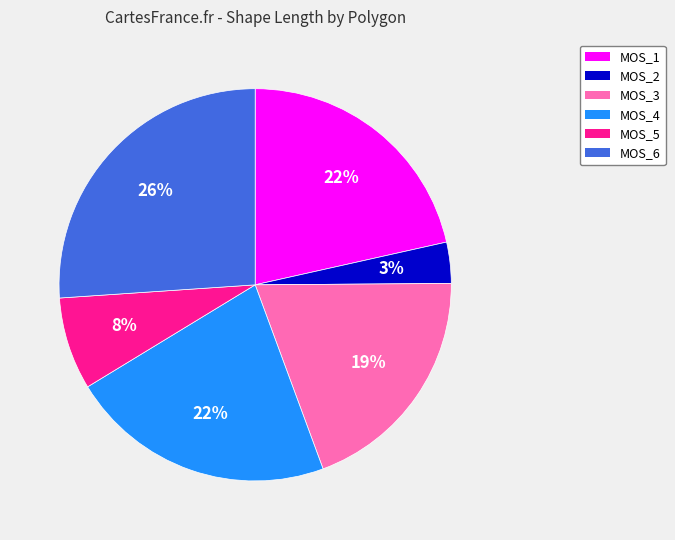

Which category has the smallest portion of the pie?

MOS_2